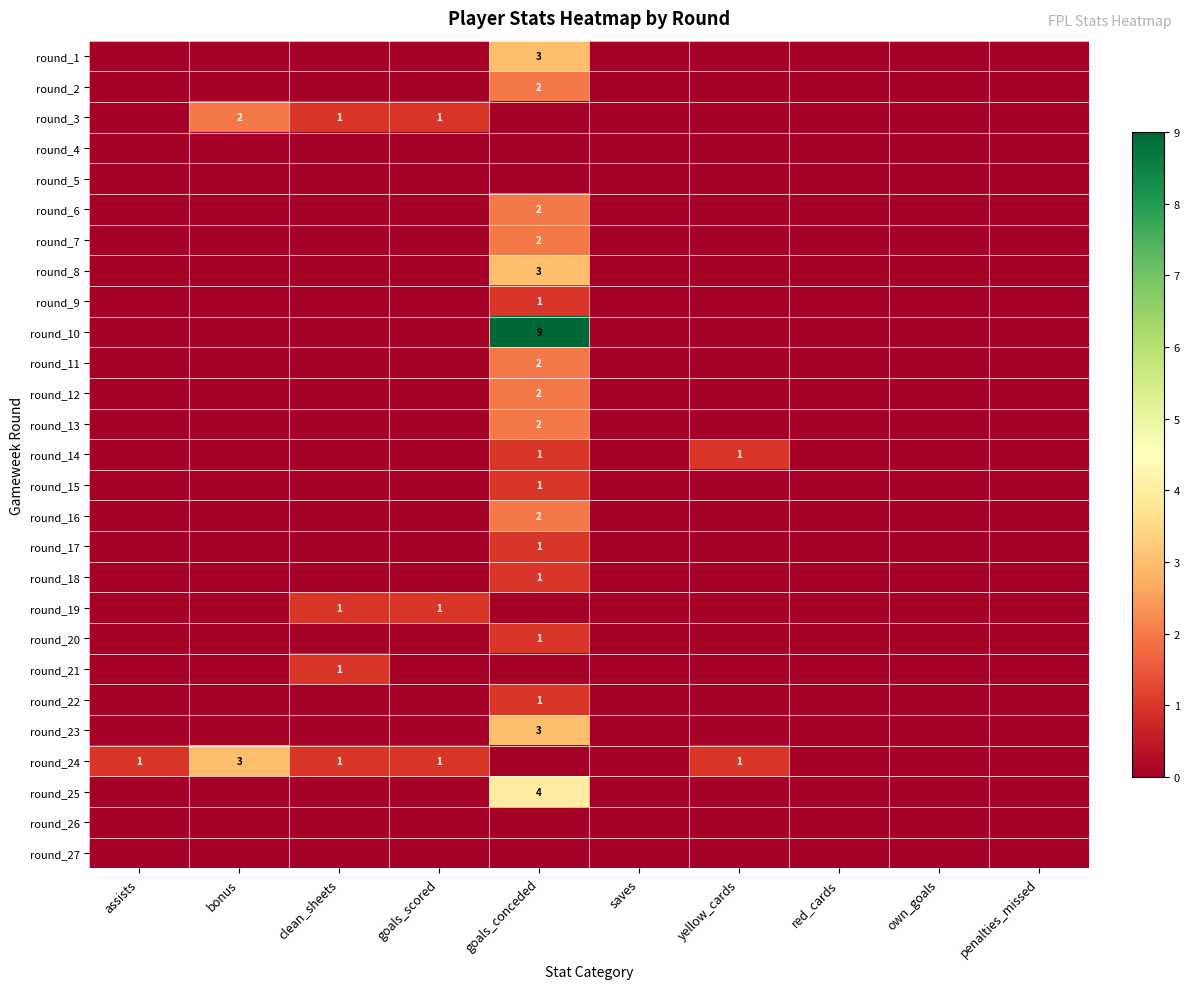

Which label corresponds to the smallest value in the chart?

assists